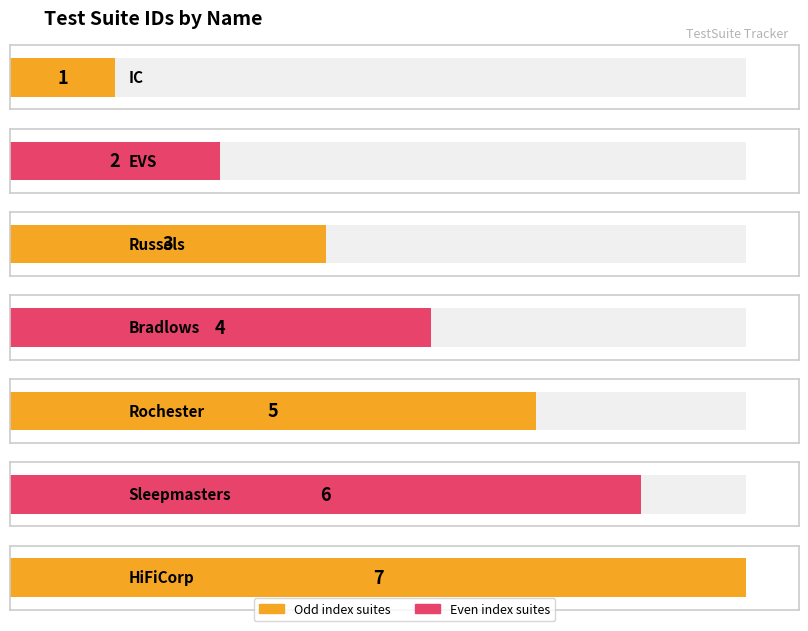

What position from the right is HiFiCorp?

1